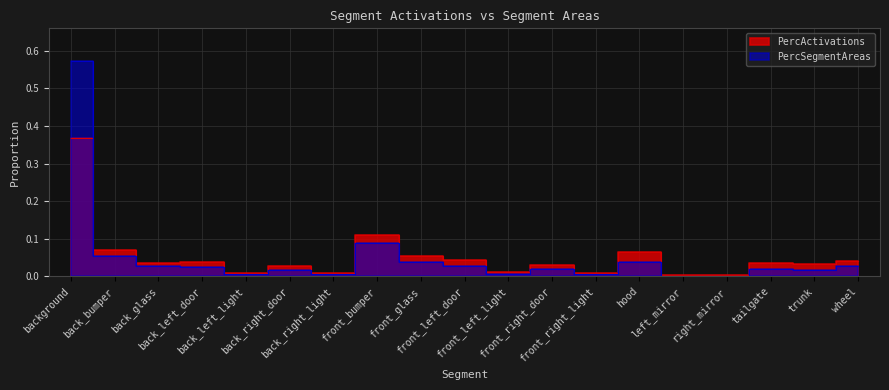

Reading right to left, transcribe all the data shown in this chart.

PercActivations: 0.0	0.0	0.0	0.0	0.0	0.1	0.0	0.0	0.0	0.0	0.1	0.1	0.0	0.0	0.0	0.0	0.0	0.1	0.4
PercSegmentAreas: 0.0	0.0	0.0	0.0	0.0	0.0	0.0	0.0	0.0	0.0	0.0	0.1	0.0	0.0	0.0	0.0	0.0	0.1	0.6